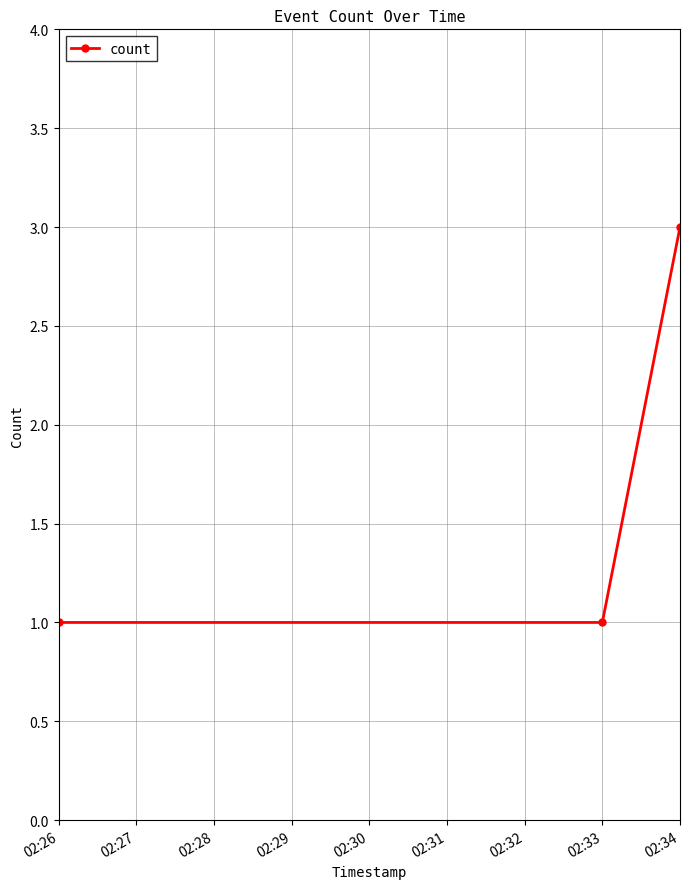

Reading left to right, list all the values displayed in this chart.

1	1	3